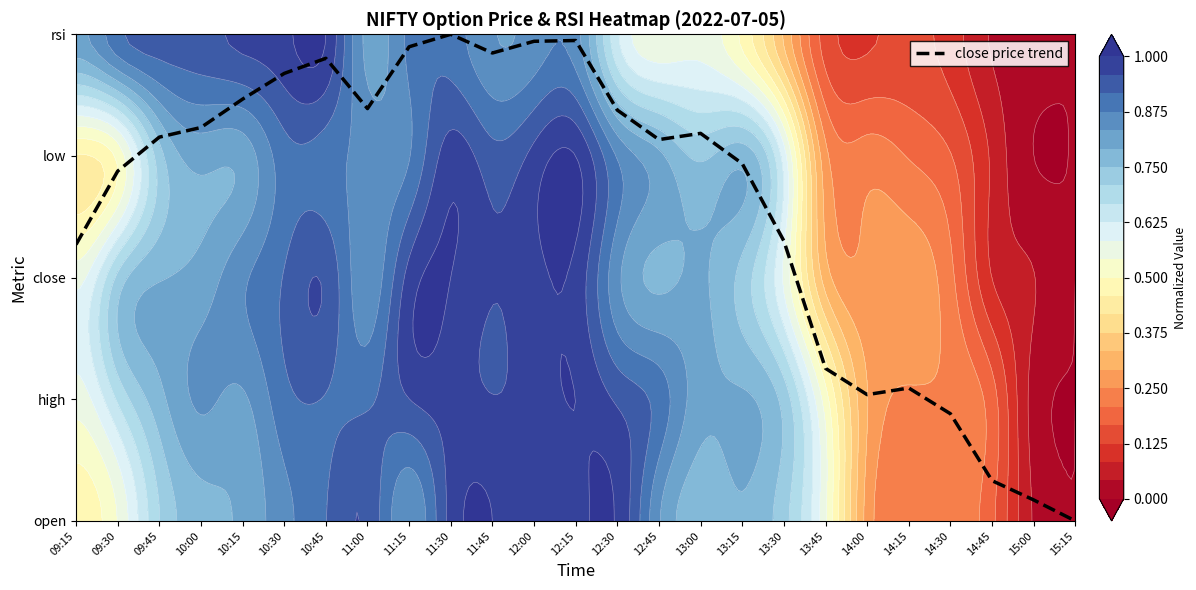

Rank the categories by value from highest to lowest.

11:30, 12:15, 12:00, 11:15, 11:45, 10:45, 10:30, 10:15, 11:00, 12:30, 10:00, 13:00, 09:45, 12:45, 13:15, 09:30, 13:30, 09:15, 13:45, 14:15, 14:00, 14:30, 14:45, 15:00, 15:15